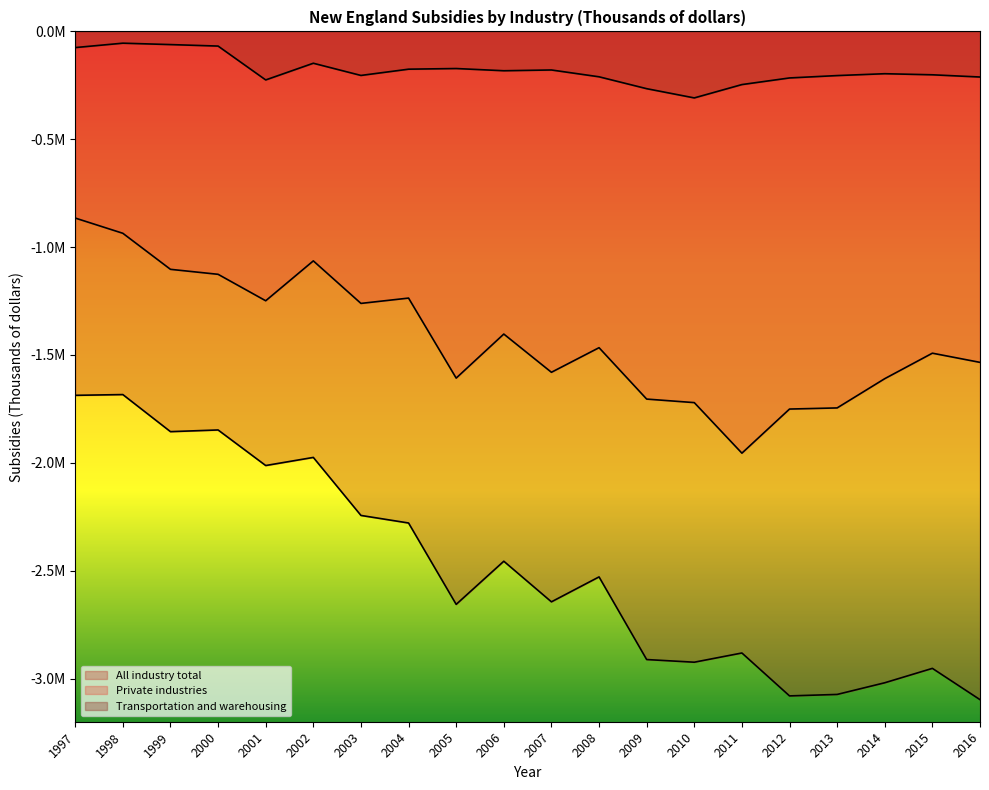

Which series has the largest total across all categories?

Transportation and warehousing